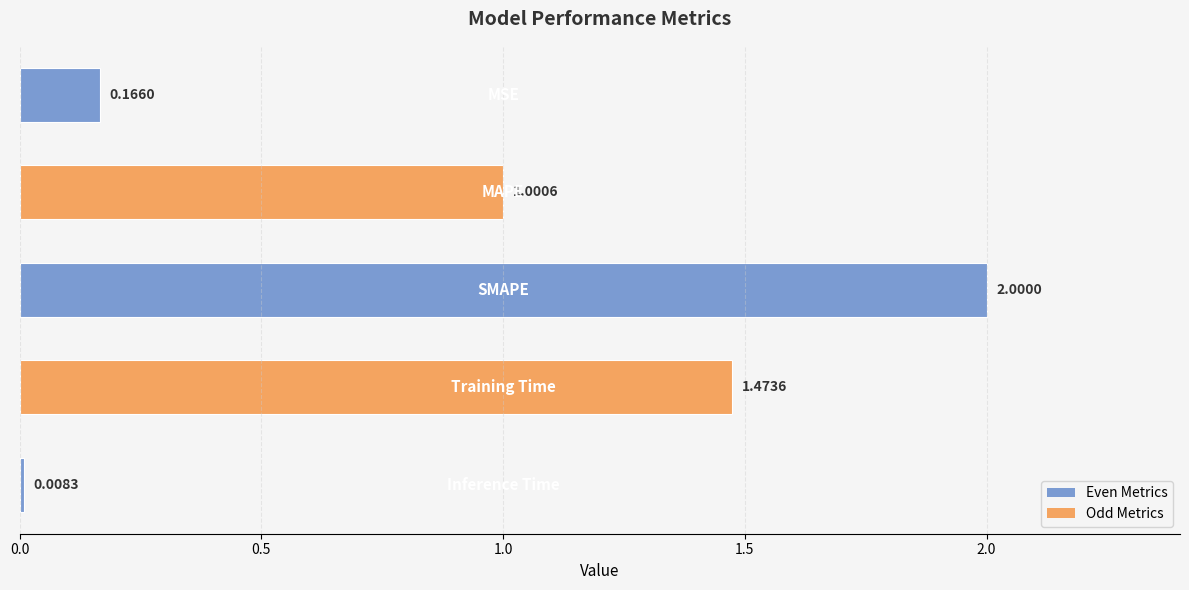

What is the difference between the maximum and second lowest values?

1.8